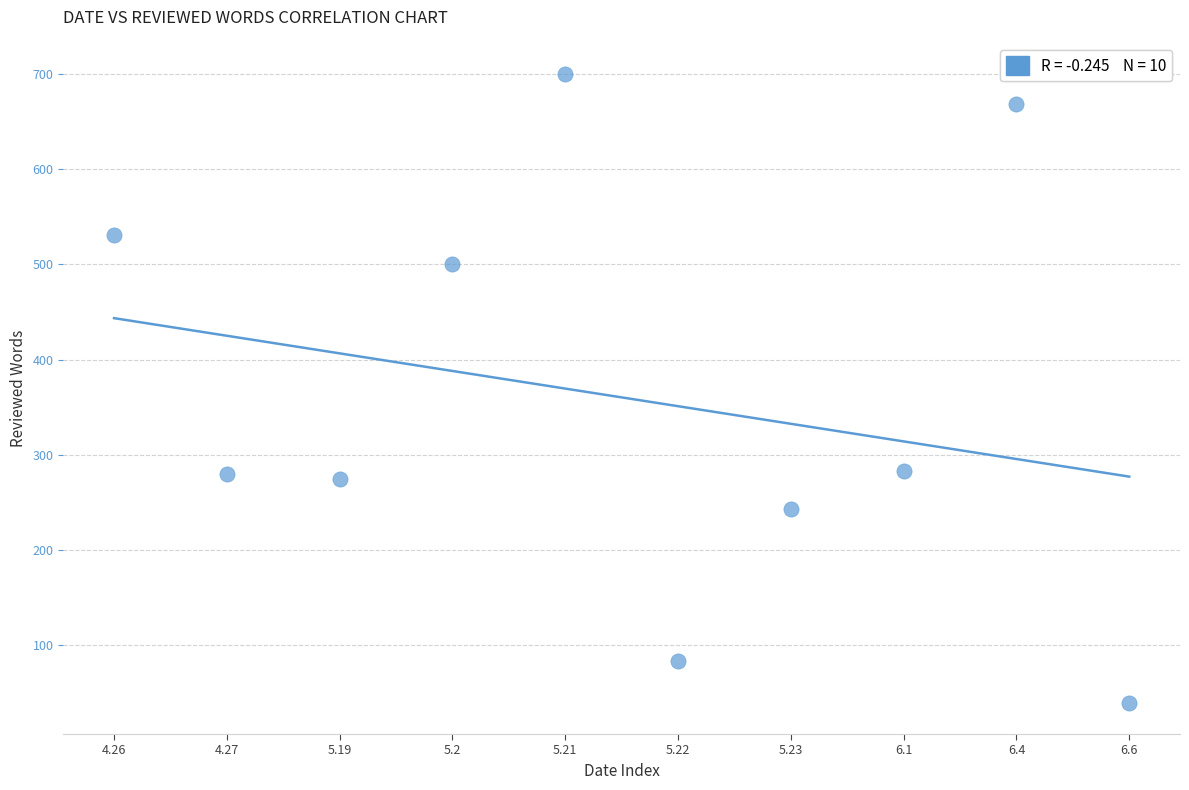

What is the average Y value?

360